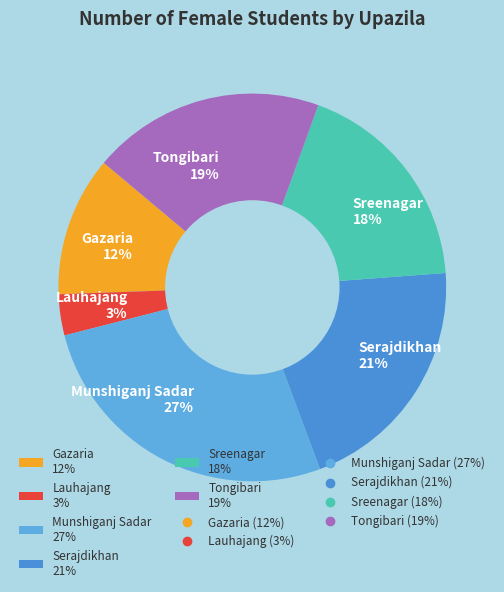

True or false: Munshiganj Sadar accounts for 27% of the total.

True